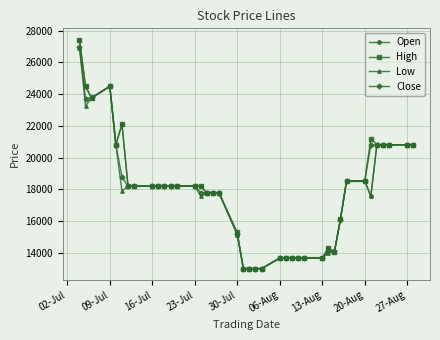

What is the maximum value shown in the chart?

27429